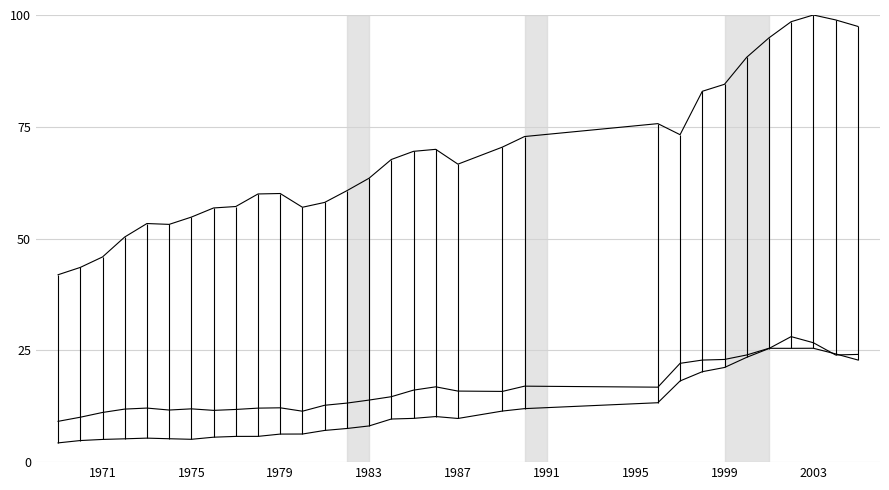

Reading left to right, list all the values displayed in this chart.

4.Capreol: 41.9	43.5	45.9	50.4	53.4	53.2	54.8	56.8	57.2	60.0	60.1	57.0	58.1	60.7	63.5	67.7	69.5	70.0	66.6	70.5	72.8	75.7	73.2	82.9	84.5	90.5	94.9	98.5	100.0	98.9	97.5
1.Sus: 4.3	4.8	5.1	5.2	5.4	5.2	5.1	5.6	5.8	5.8	6.3	6.3	7.1	7.5	8.1	9.6	9.8	10.2	9.8	11.4	12.0	13.3	18.2	20.2	21.2	23.4	25.4	28.1	26.7	24.0	24.1
3.Cervus: 9.1	10.0	11.1	11.9	12.1	11.7	11.9	11.6	11.8	12.1	12.1	11.4	12.7	13.2	13.9	14.6	16.1	16.8	15.9	15.8	17.0	16.8	22.1	22.8	23.0	24.0	25.5	25.5	25.5	24.2	22.9